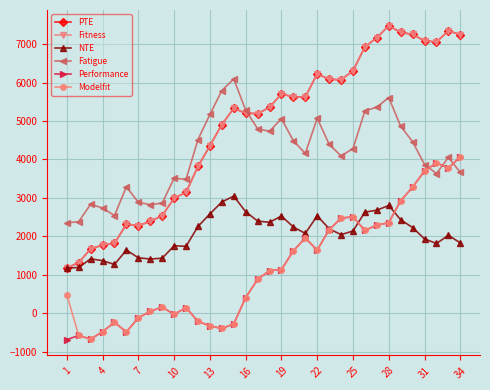

Does the chart have visible grid lines?

Yes